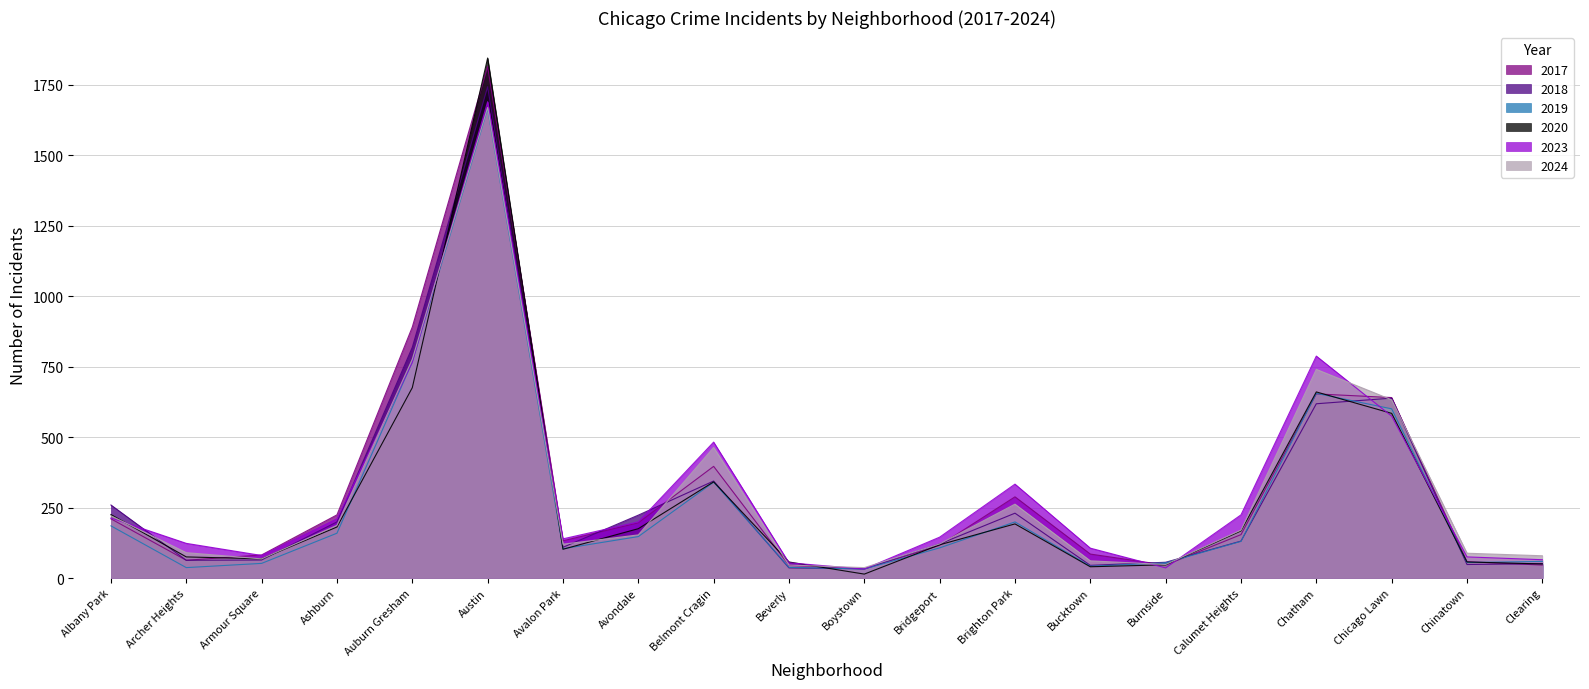

List the series in order of their overall mean, lowest first.

2019, 2020, 2018, 2024, 2017, 2023